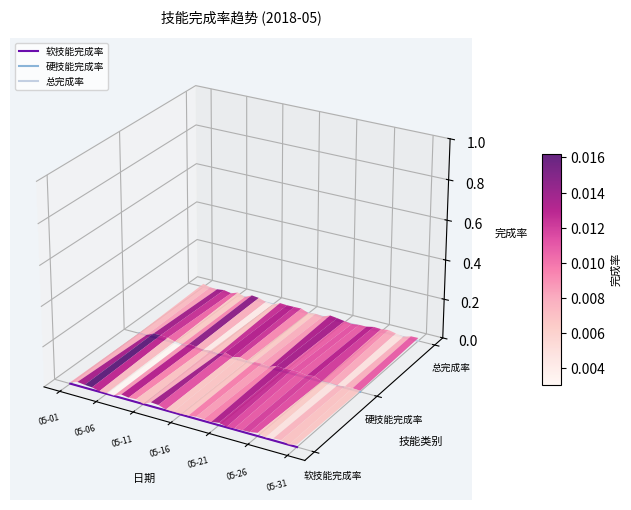

True or false: 硬技能完成率 and 总完成率 cross at least once.

False